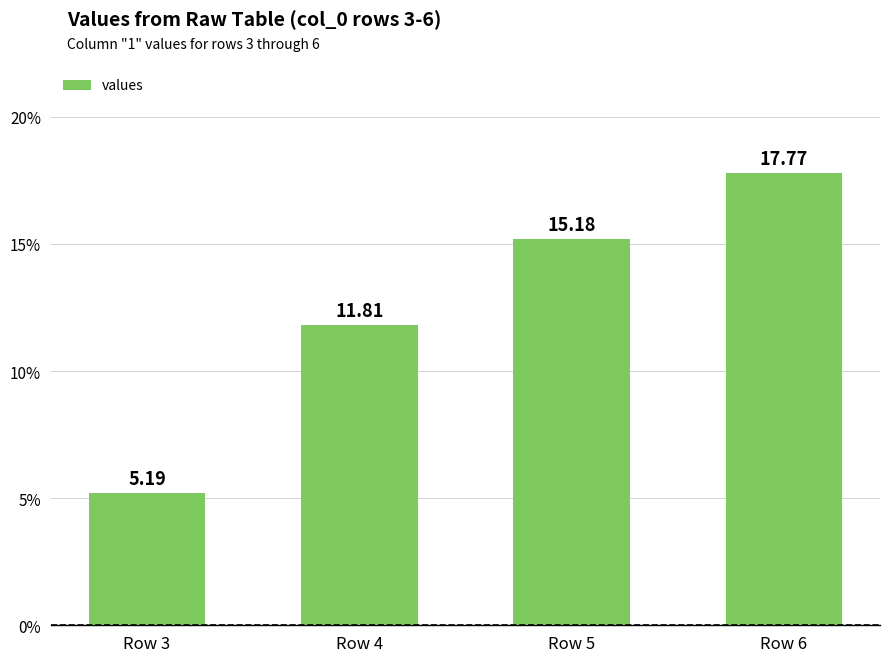

Reading left to right, list all the values displayed in this chart.

Row 3=5.2	Row 4=11.8	Row 5=15.2	Row 6=17.8